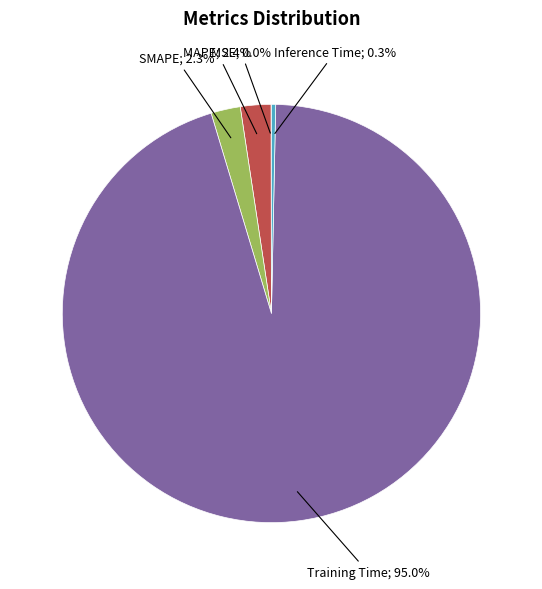

Does any single category account for the majority?

Yes